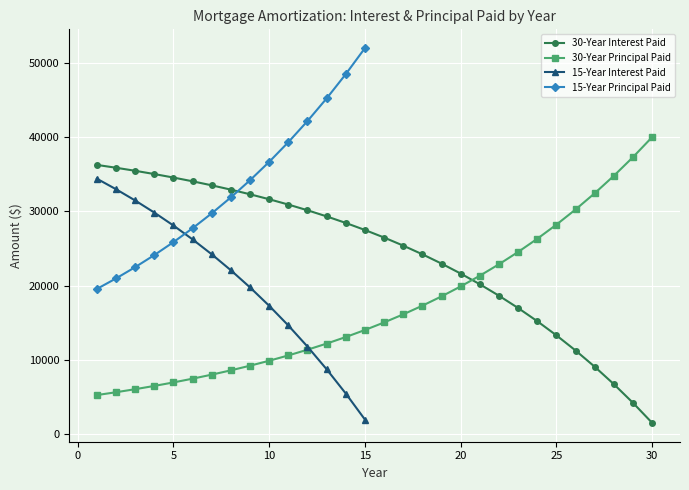

What is the average value of the 30-Year Interest Paid series?

24181.5